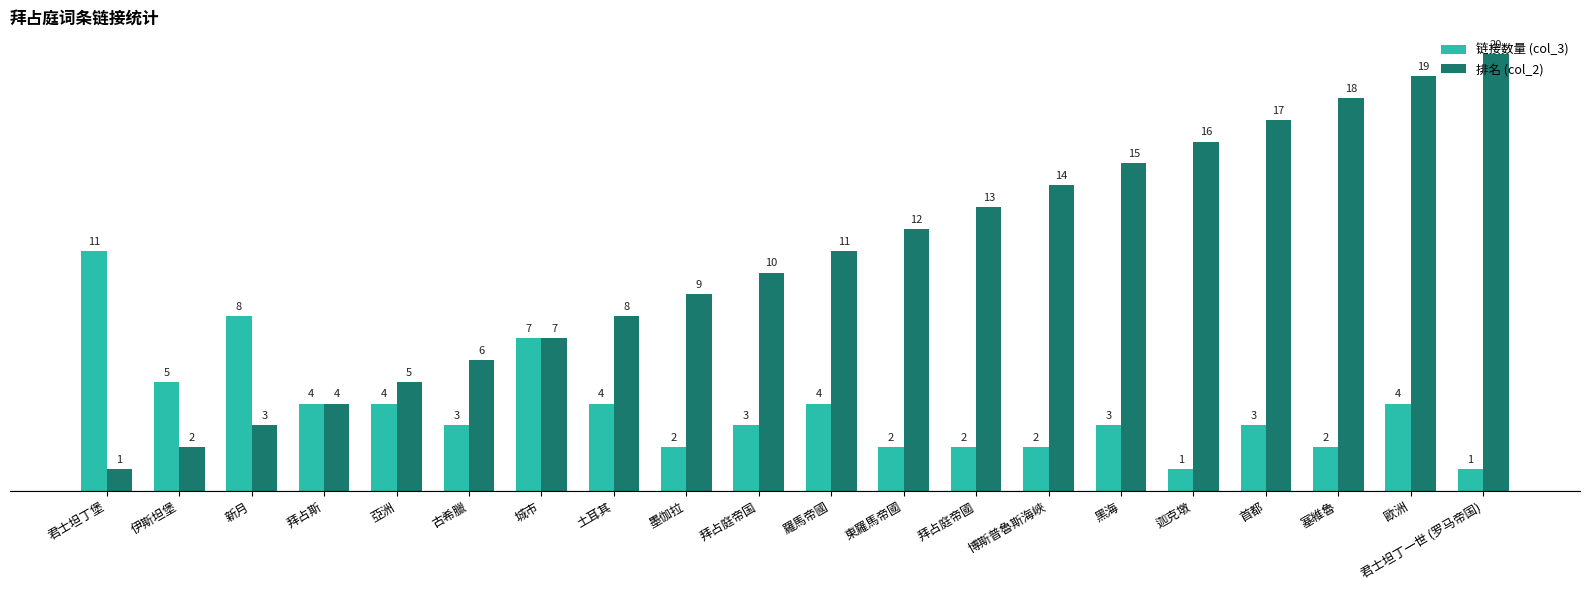

Is the value of 链接数量 (col_3) at 新月 greater than the value of 排名 (col_2) at 迦克墩?

No